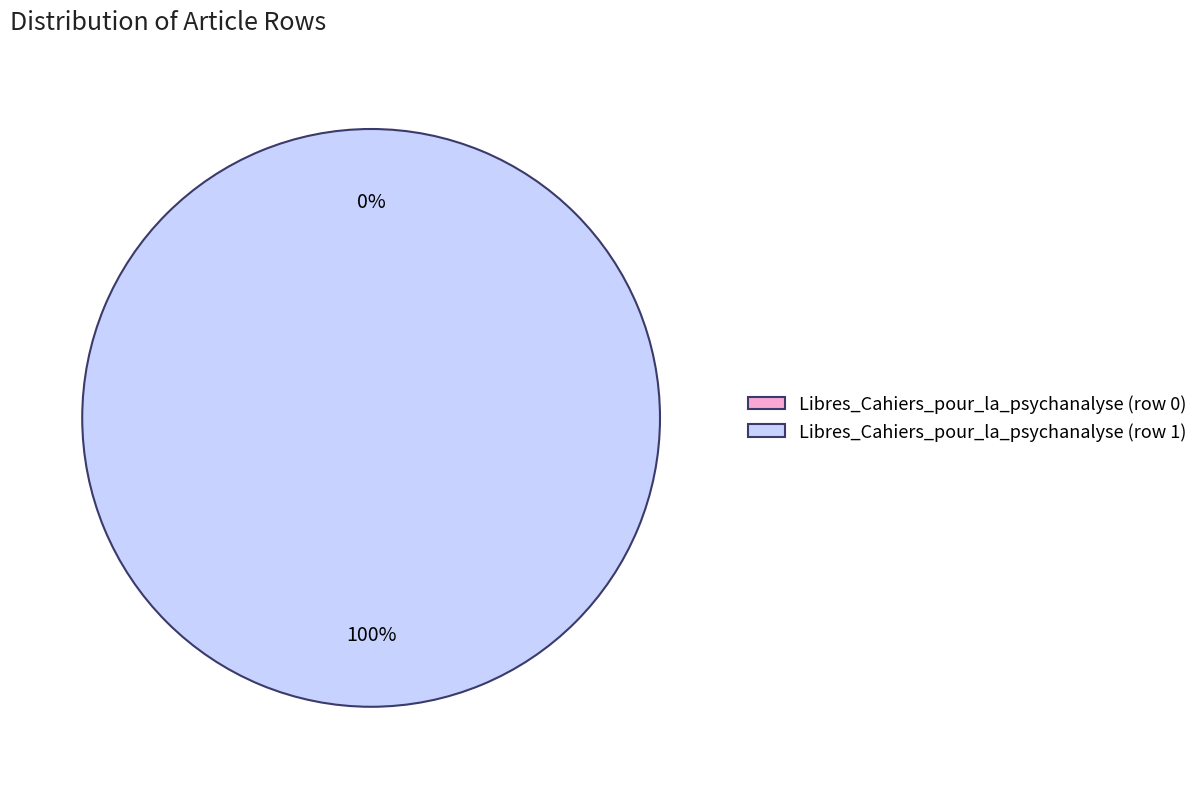

Rank the categories by value from highest to lowest.

Libres_Cahiers_pour_la_psychanalyse (row 1), Libres_Cahiers_pour_la_psychanalyse (row 0)